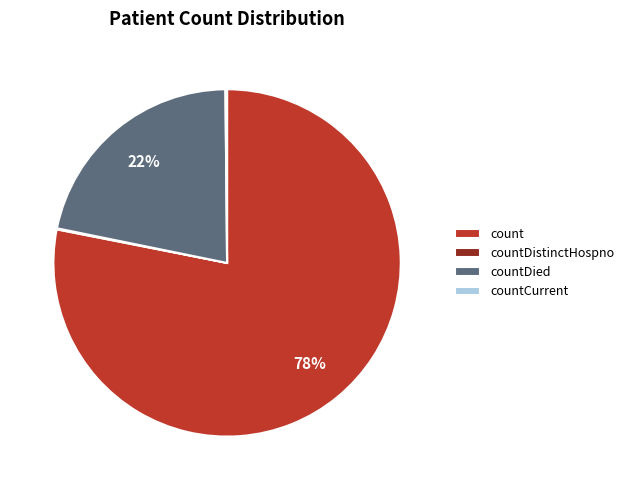

True or false: count accounts for 90% of the total.

False